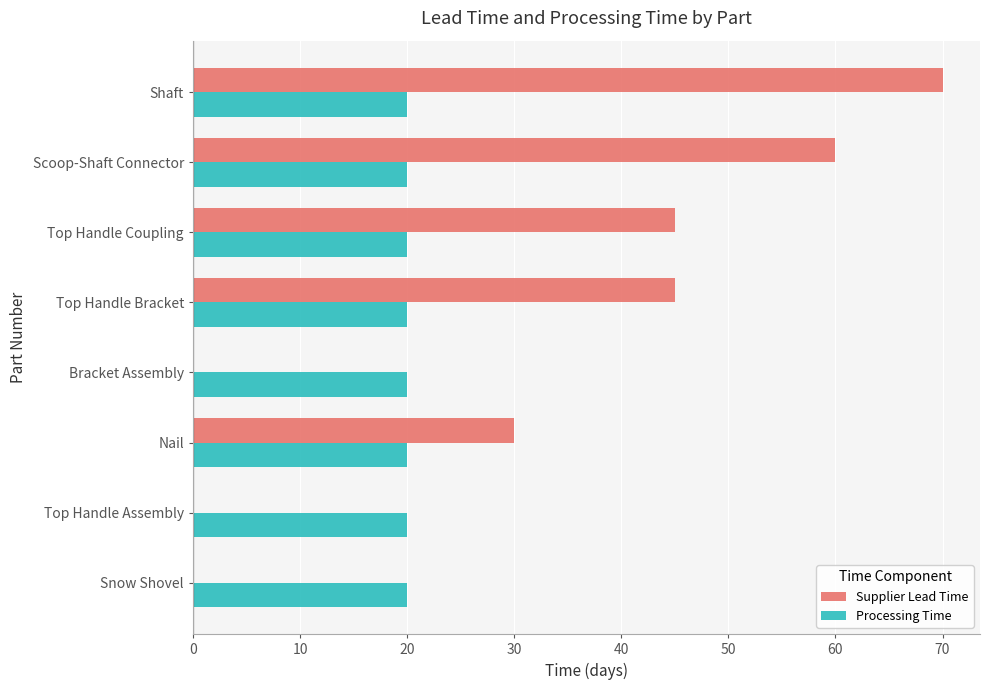

At which label is Supplier Lead Time closest to 35?

Nail